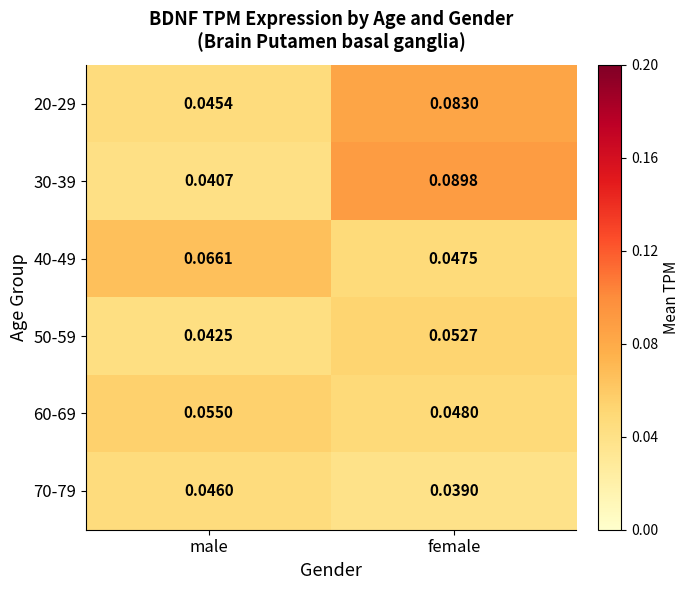

Rank the categories by 50-59 value from lowest to highest.

male, female